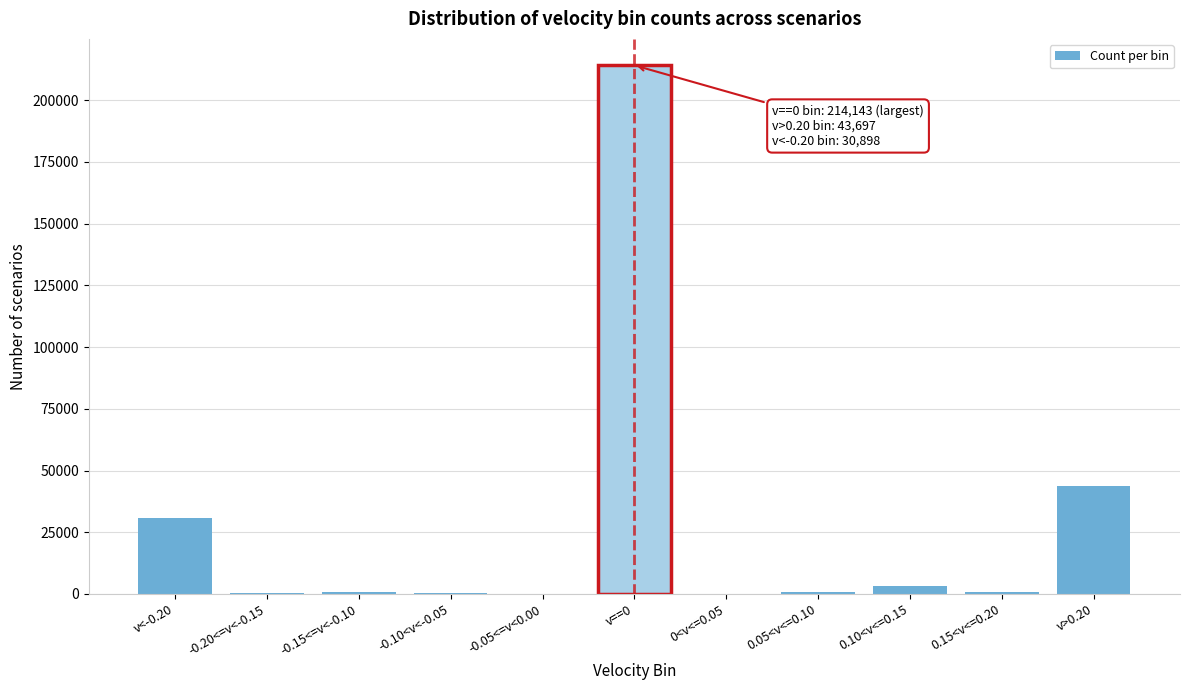

Between v>0.20 and v==0, which is larger?

v==0